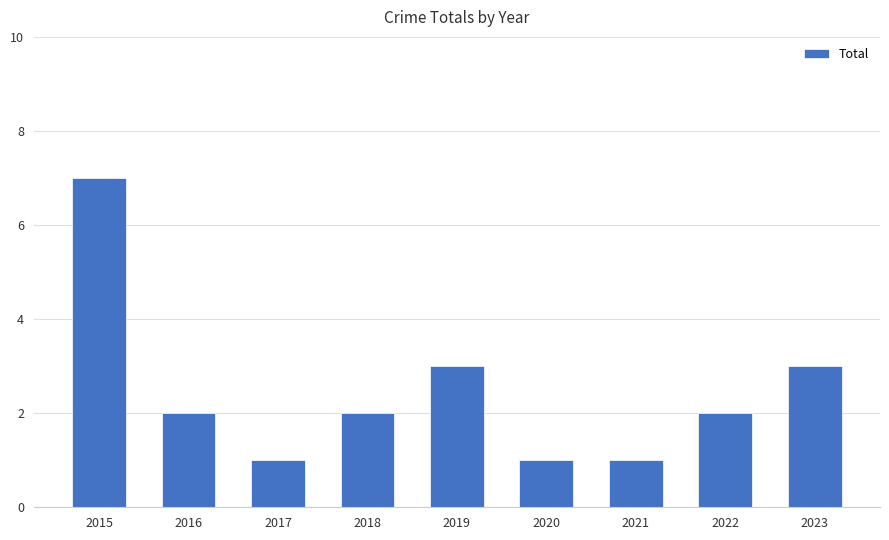

True or false: the data shows 1 at 2021.

True